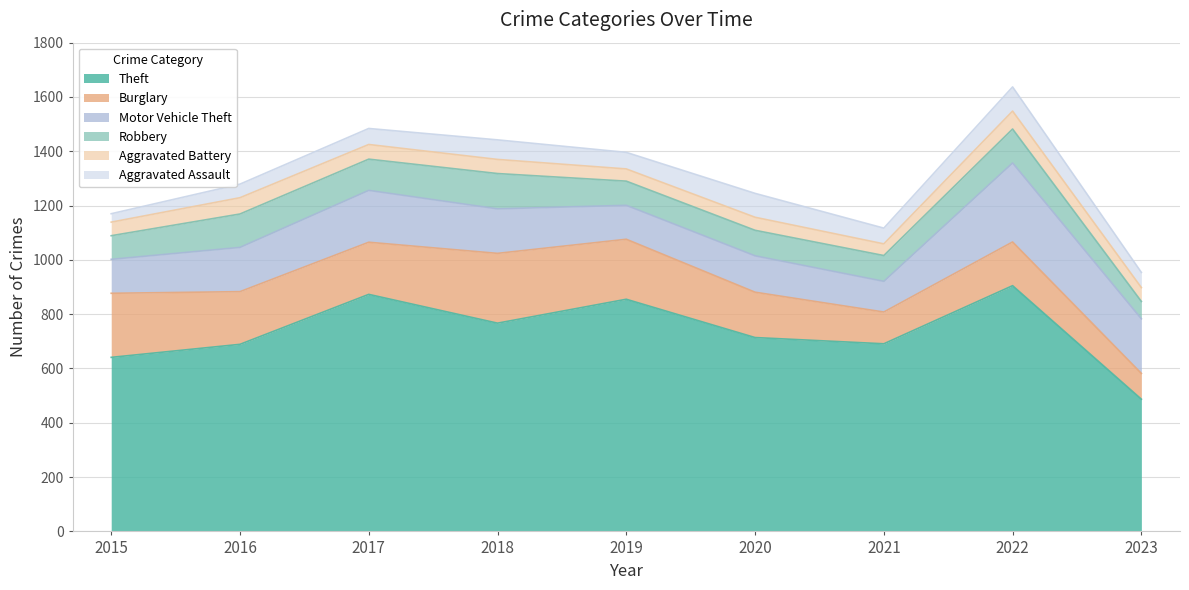

Which has a higher value, 2017 or 2022?

2022